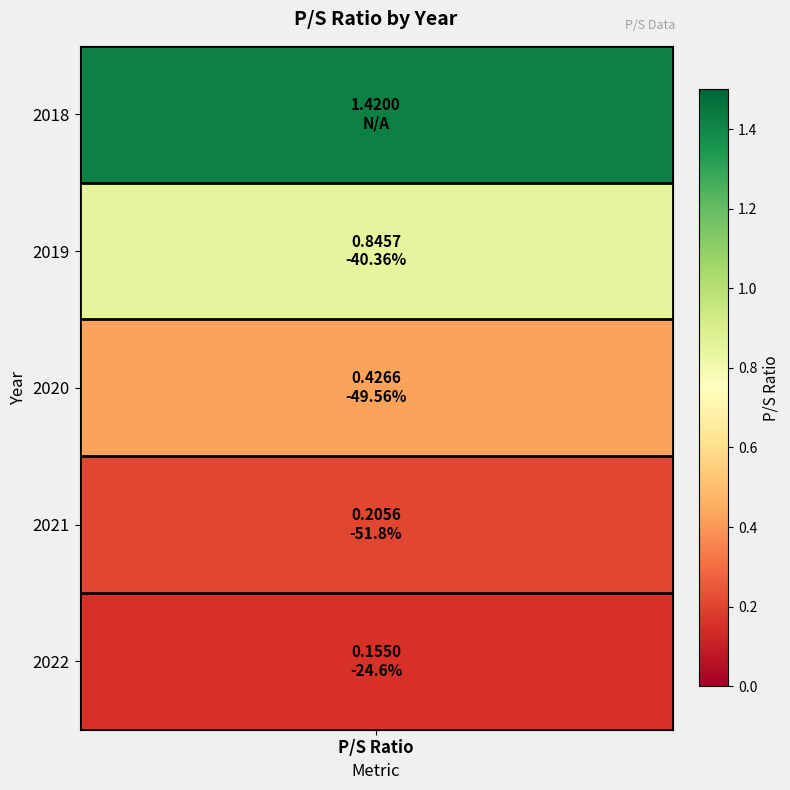

The value at 2019 is 0.8. True or false?

True